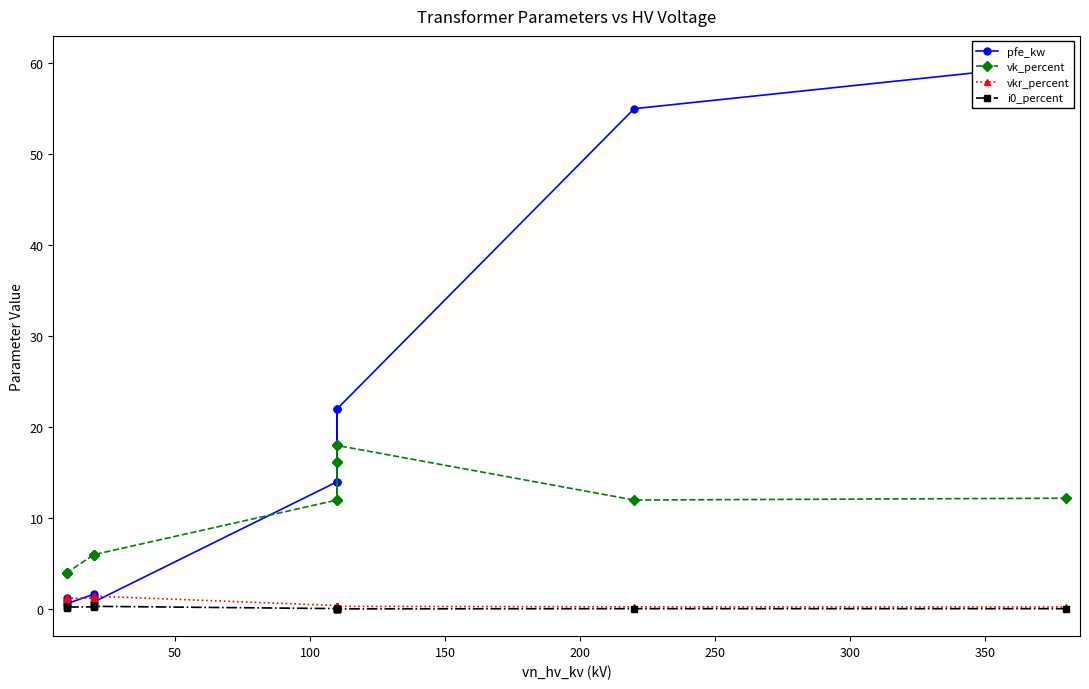

Which series changed the most between 100 and 200?

pfe_kw